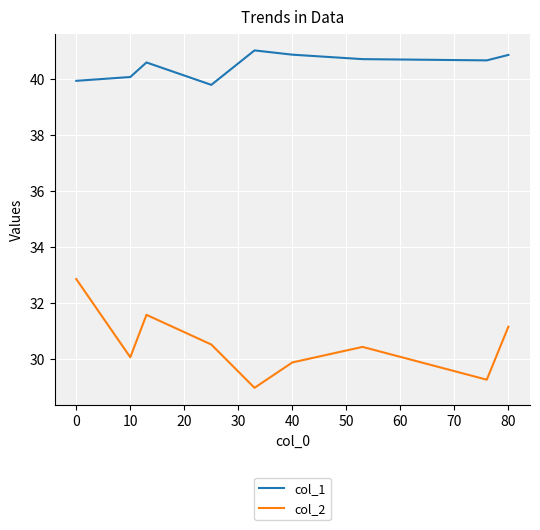

What is the minimum value shown in the chart?

29.0